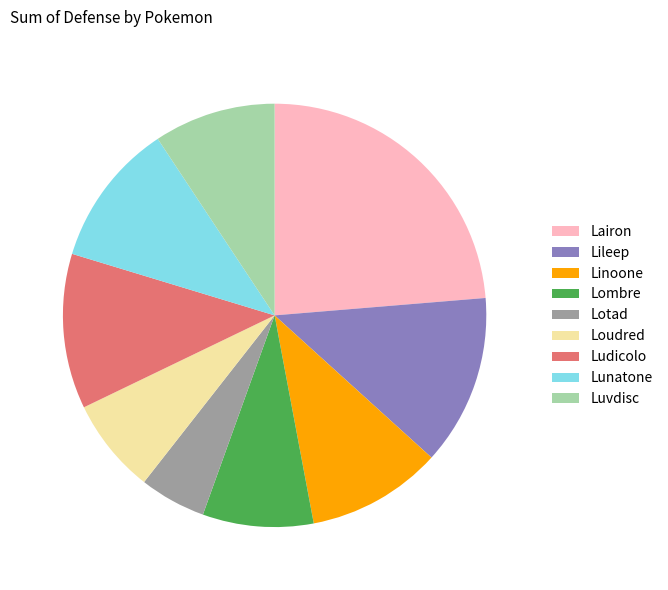

The Ludicolo slice represents 26% of the pie. True or false?

False